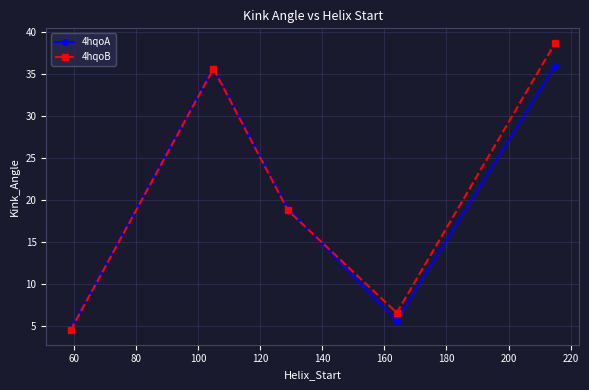

In 4hqoB, how many points are lower than both neighbors (excluding endpoints)?

1